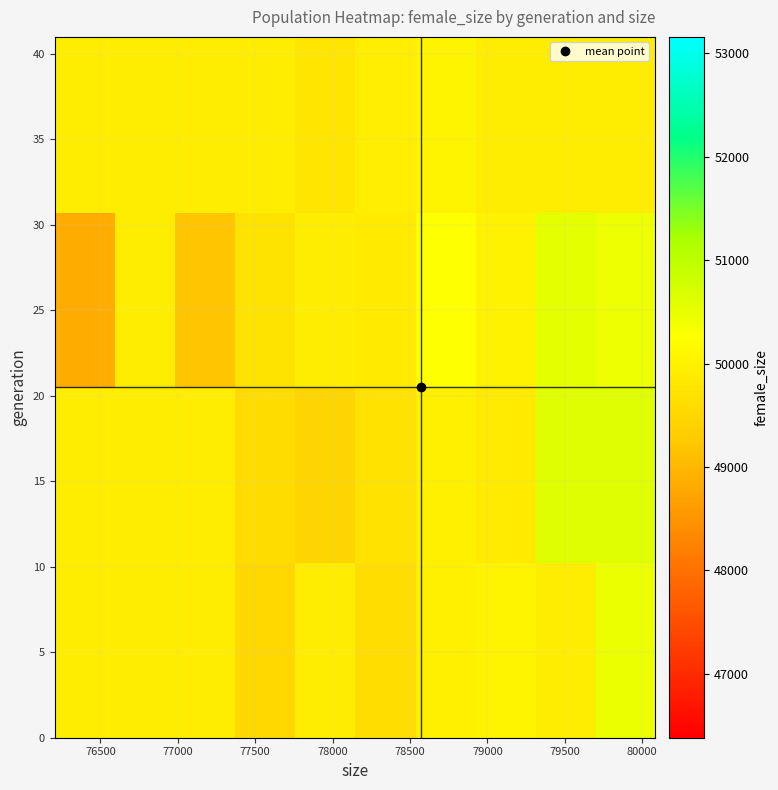

At how many categories does at least one series exceed 49677?

10